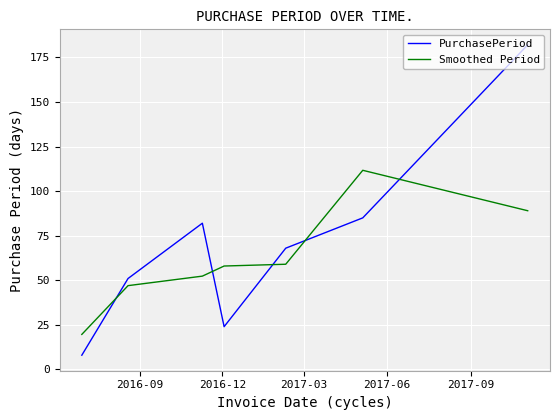

How many series are shown in this chart?

2